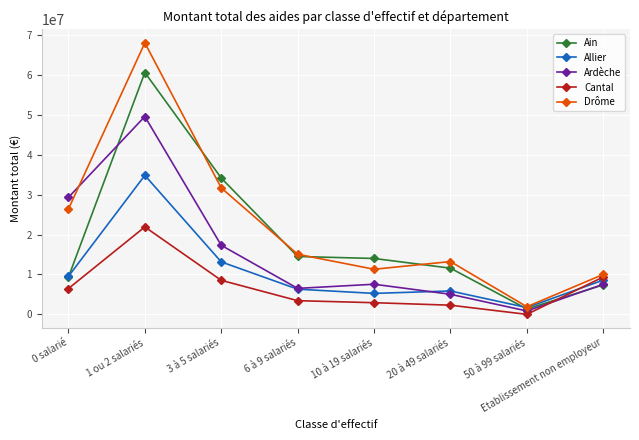

What is the difference between the maximum and minimum values in the Ardèche series?

48783927